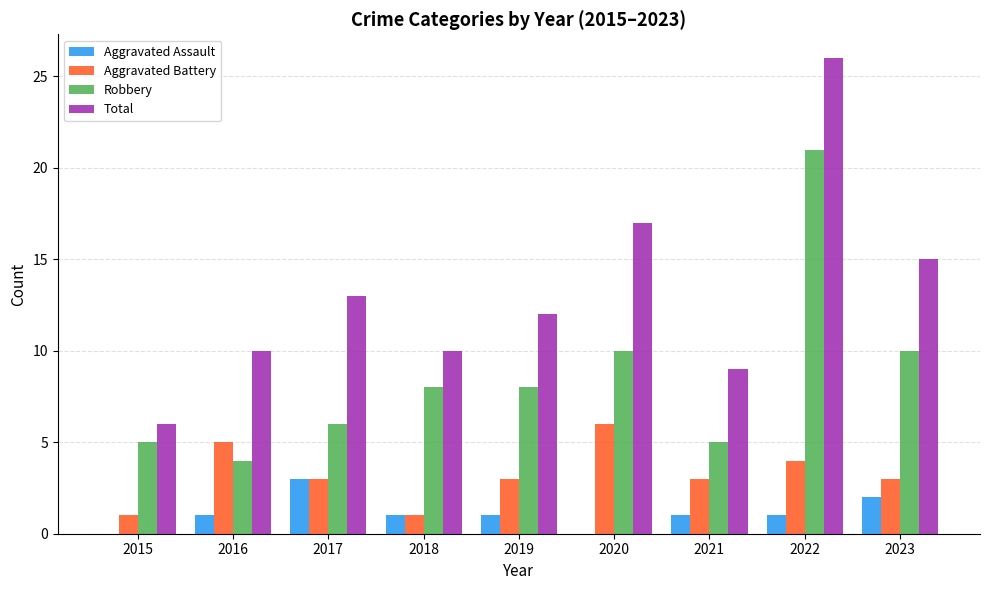

How many groups of bars are there?

9